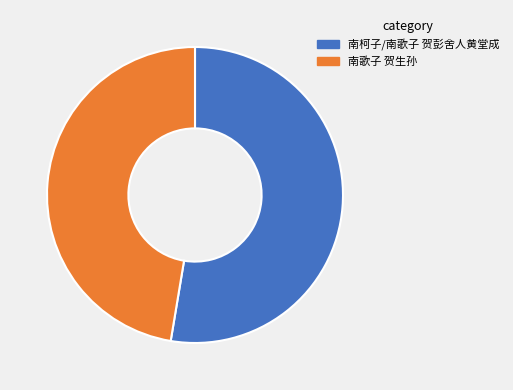

How many slices are in this pie chart?

2